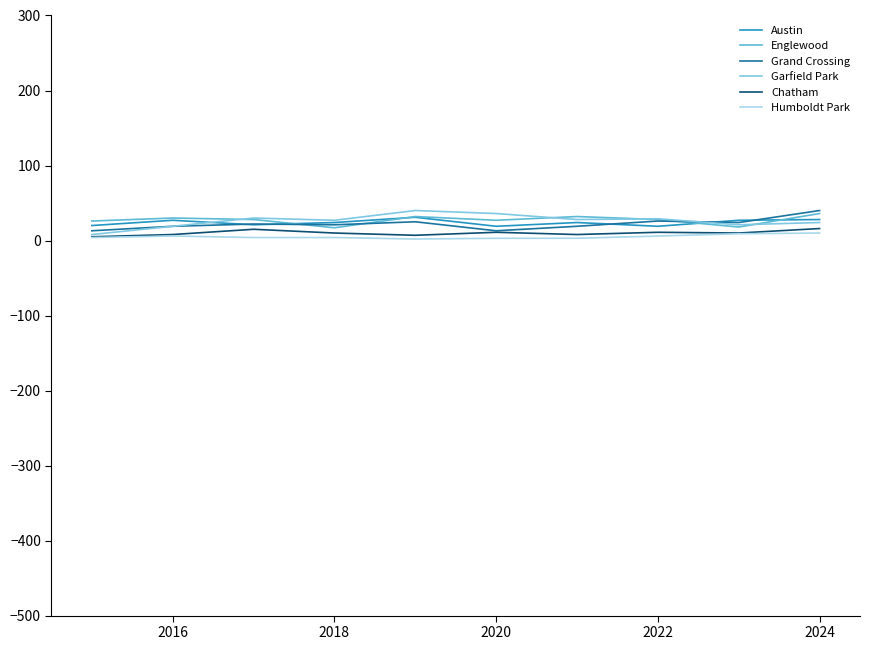

What is the greatest value displayed?

40